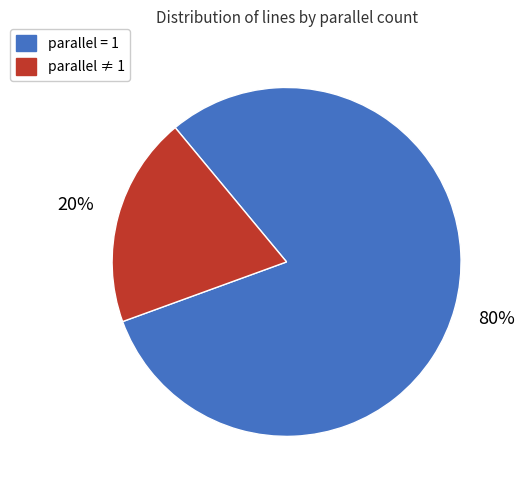

To the nearest percent, what percentage of the pie is parallel ≠ 1?

20%